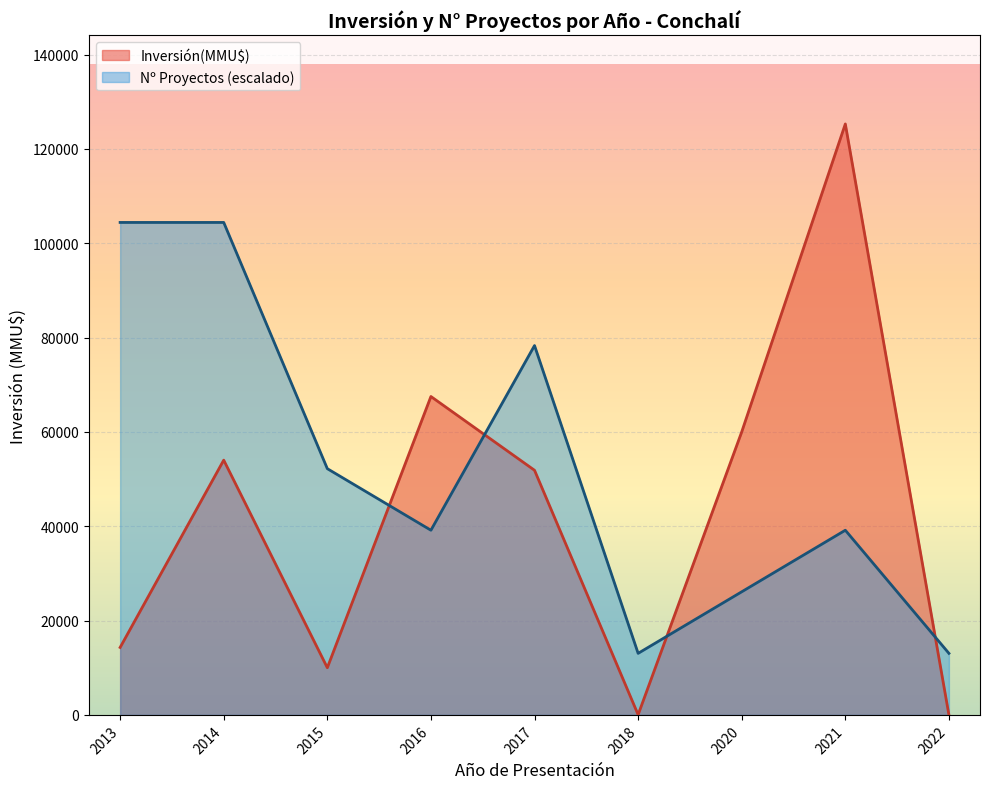

Rank the series by their average value, from highest to lowest.

Nº Proyectos (escalado), Inversión(MMU$)